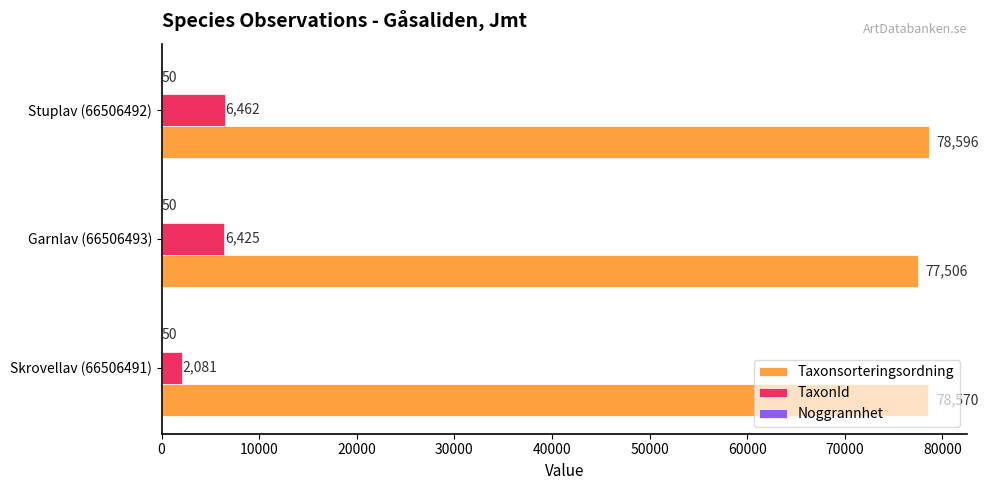

What is the sum of the TaxonId values at Skrovellav (66506491) and Stuplav (66506492)?

8543